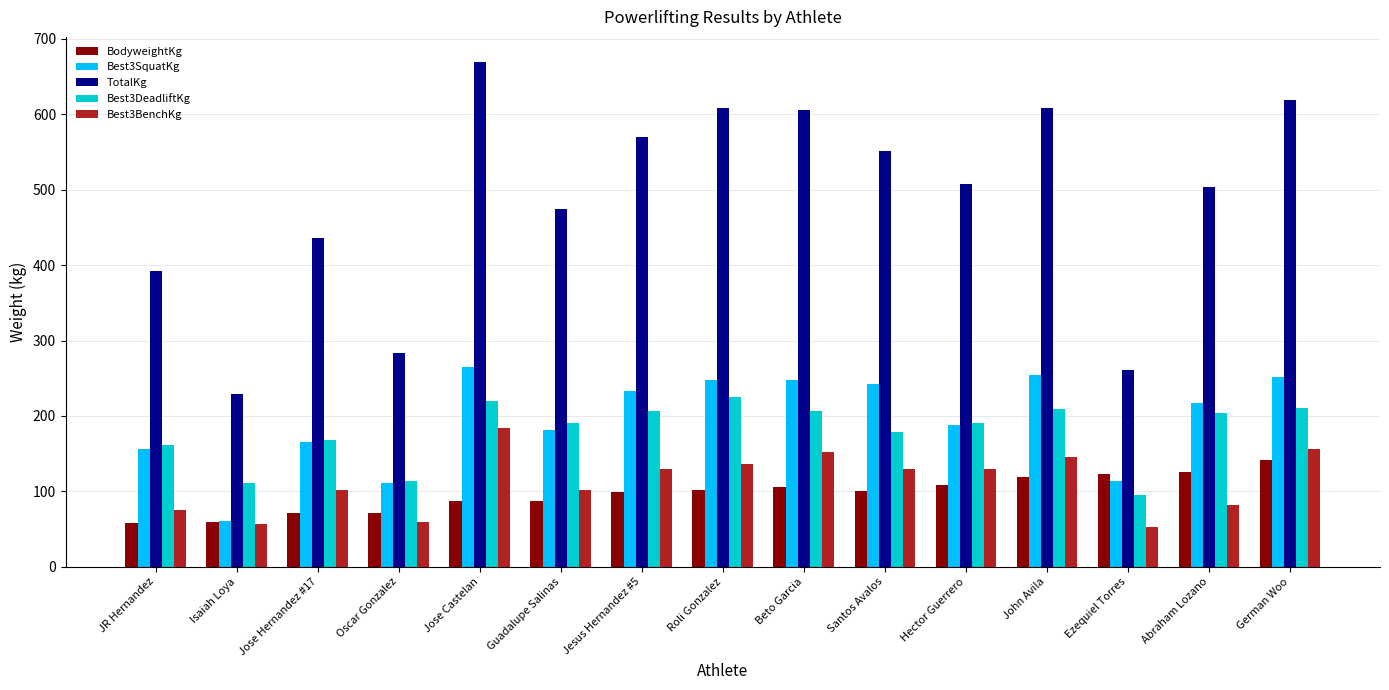

What is the total value across all series at Jose Hernandez #17?

942.6